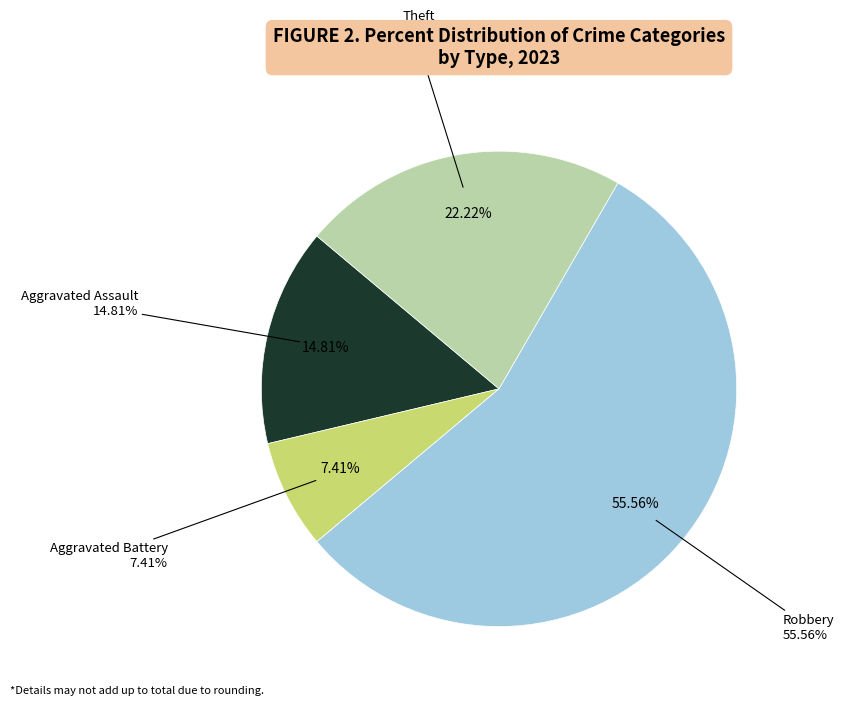

Does Robbery represent more than half of the total?

Yes